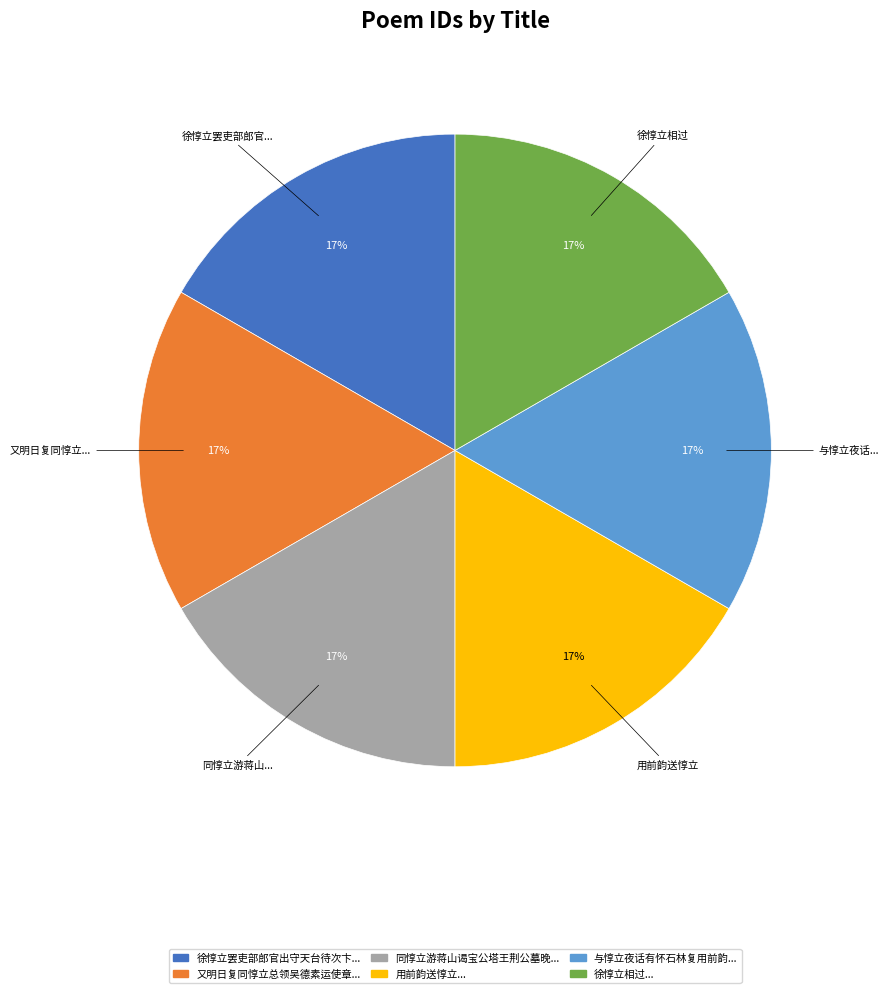

To the nearest percent, what is the average slice percentage?

17%